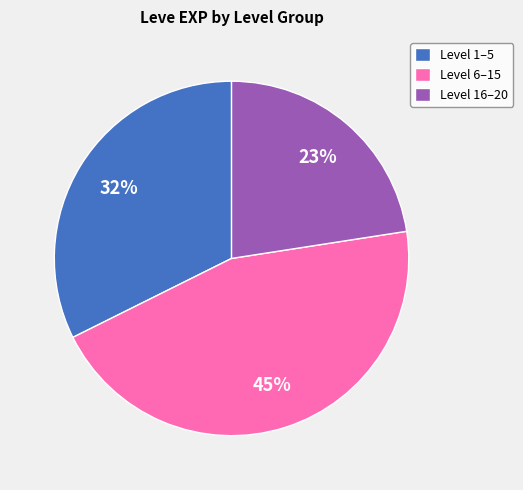

What is the ratio of the value at Level 6–15 to the value at Level 1–5?

1.4